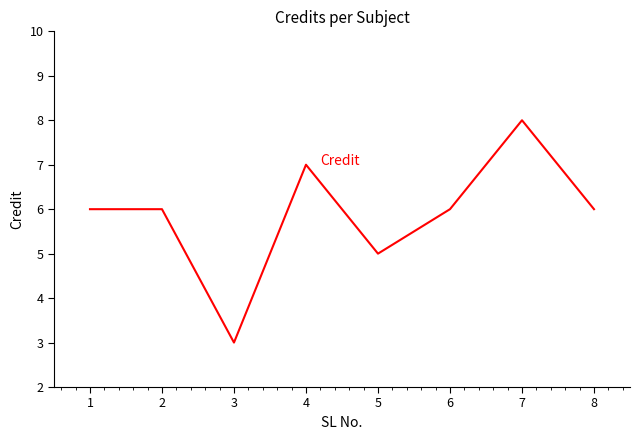

Is it true that the value at 4 is 7?

True